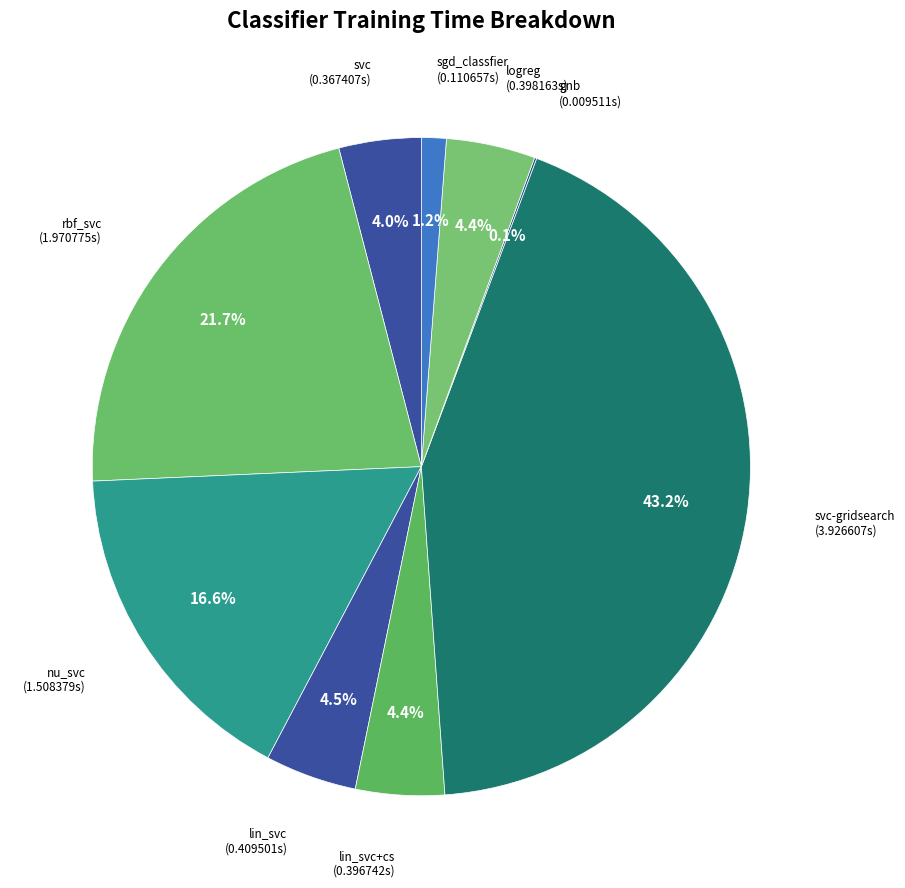

Approximately how many times larger is the value at lin_svc+cs compared to rbf_svc?

0.2